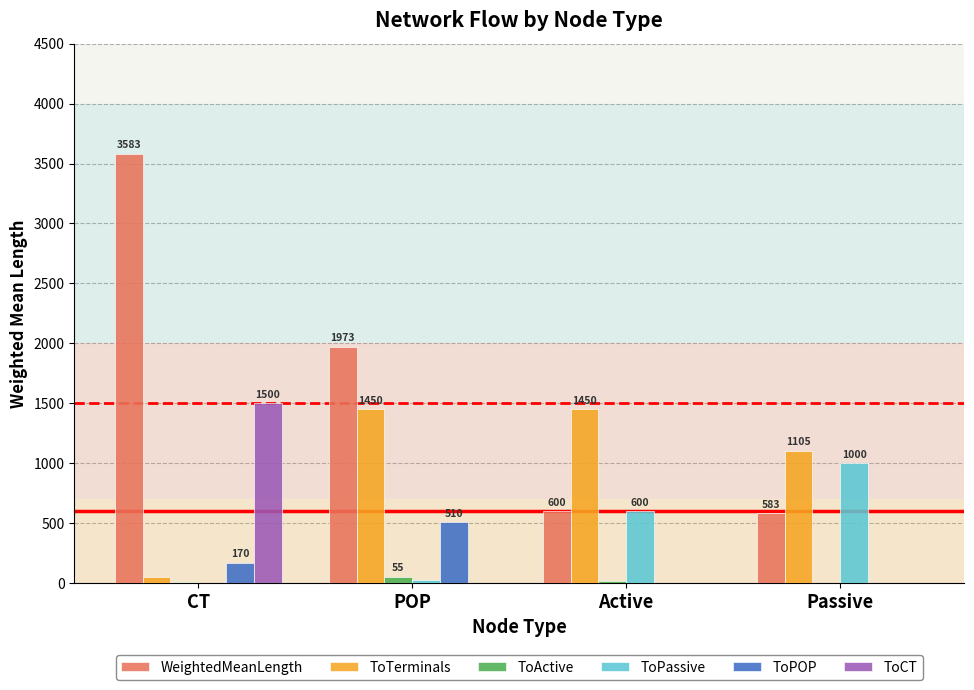

At which label is ToCT closest to 750?

Passive